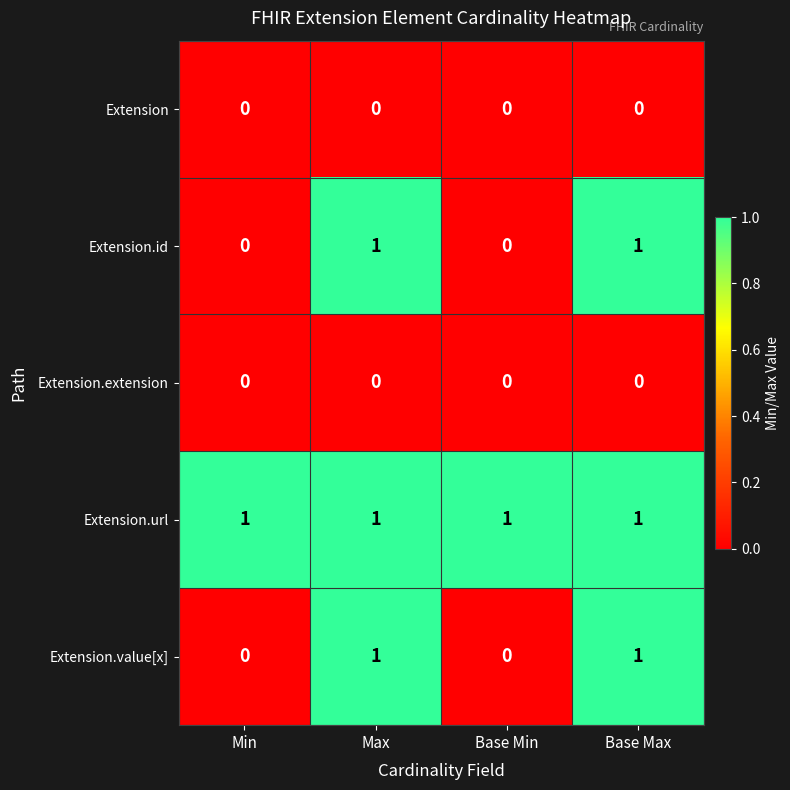

Reading left to right, extract all data points from this chart.

Extension: Min=0	Max=0	Base Min=0	Base Max=0
Extension.id: Min=0	Max=1	Base Min=0	Base Max=1
Extension.extension: Min=0	Max=0	Base Min=0	Base Max=0
Extension.url: Min=1	Max=1	Base Min=1	Base Max=1
Extension.value[x]: Min=0	Max=1	Base Min=0	Base Max=1